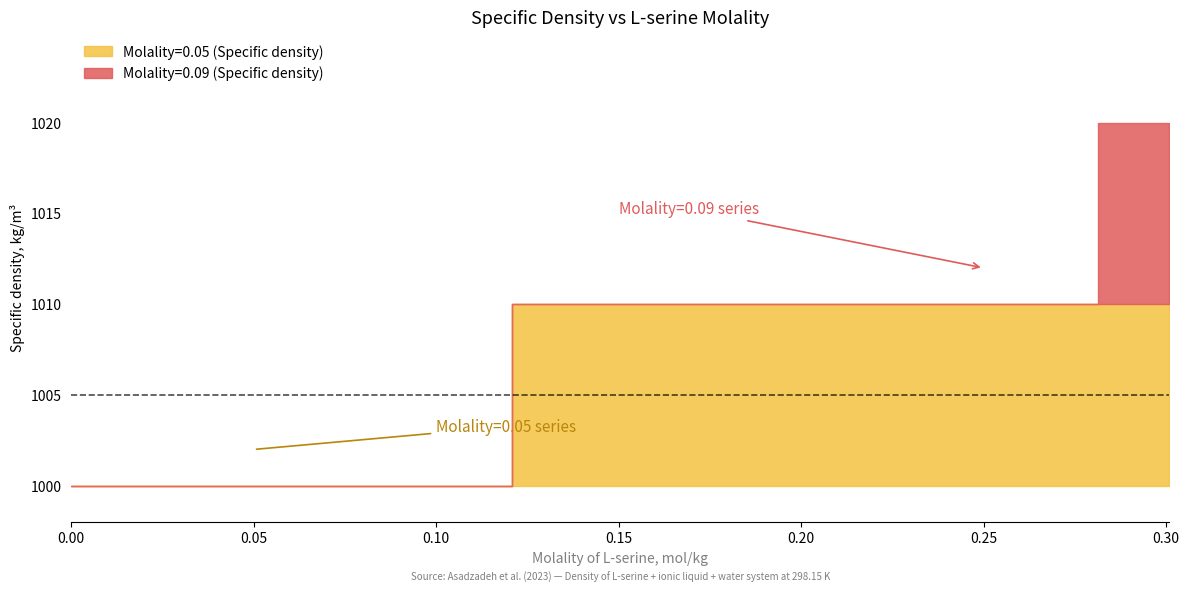

What is the approximate value of Molality=0.05 (Specific density) at 0.1029, to the nearest 10?

1000